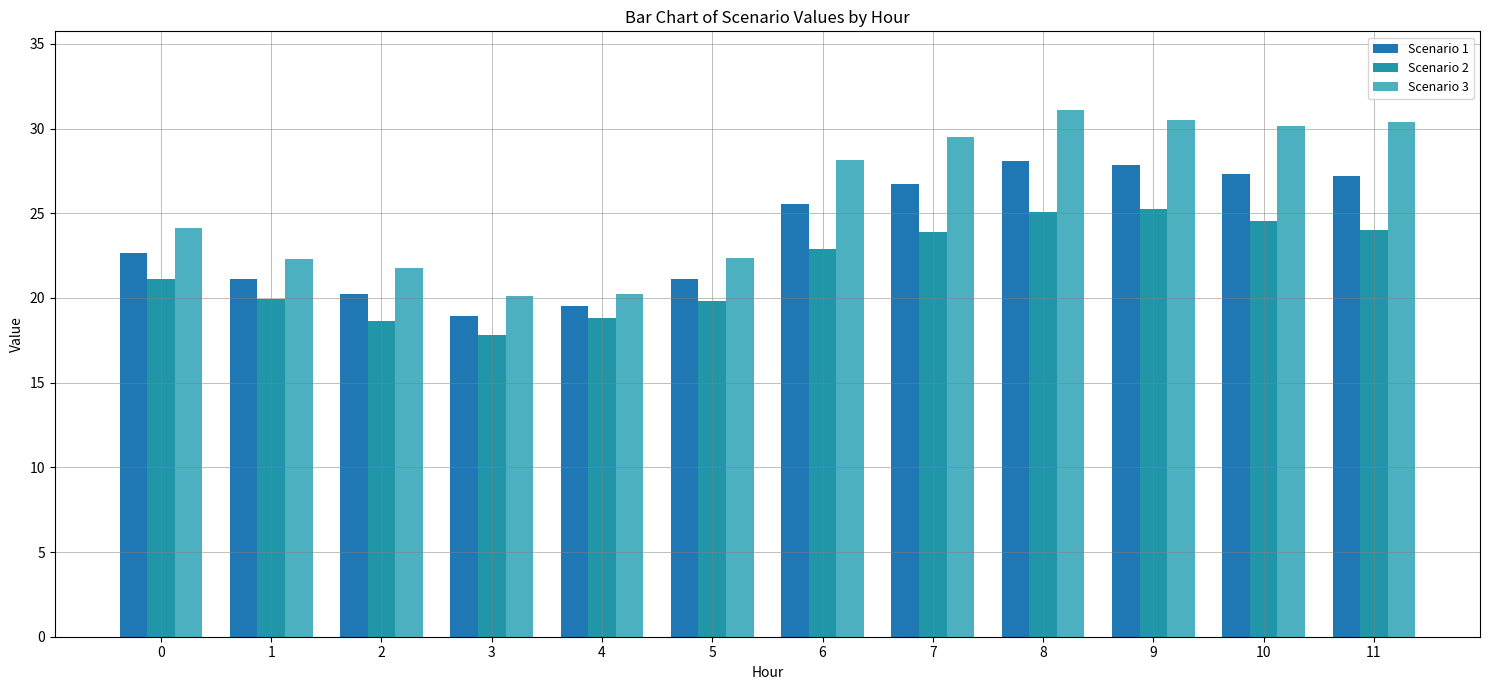

What is the greatest value displayed?

31.1